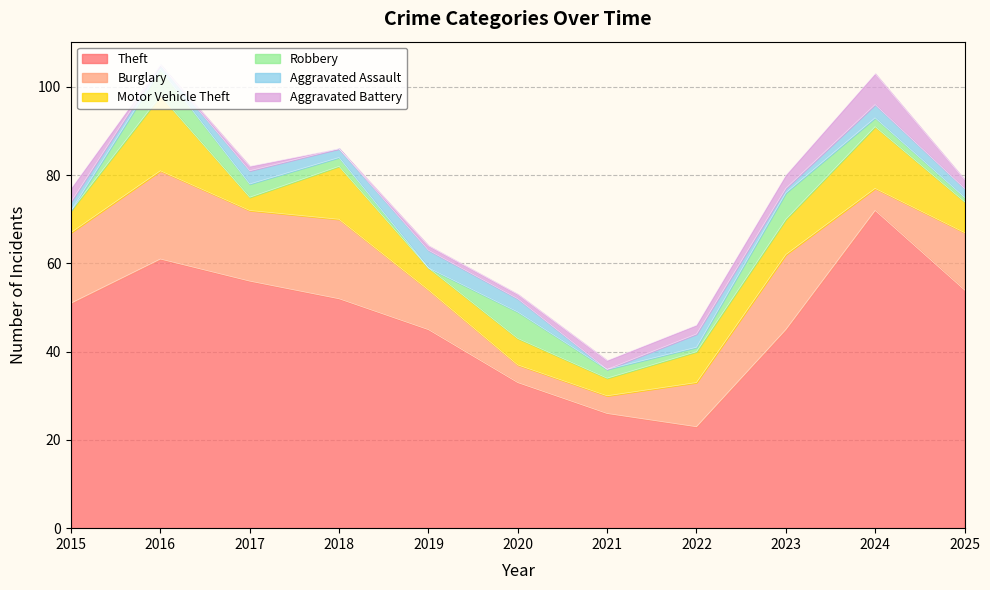

What is the spread (max minus min) of values at 2015?

51